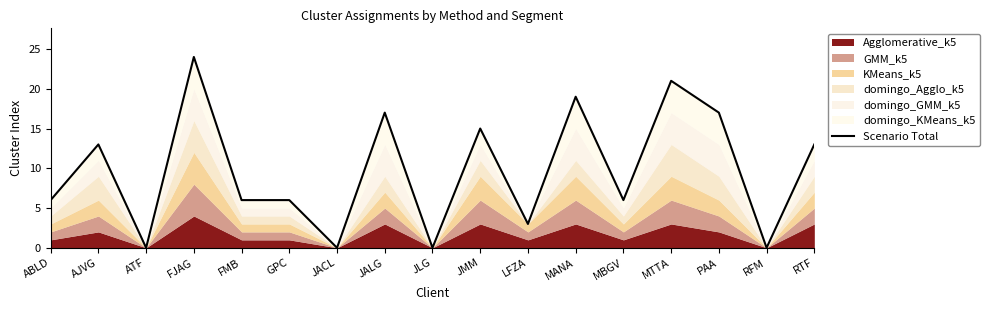

How many categories are shown in the chart?

17